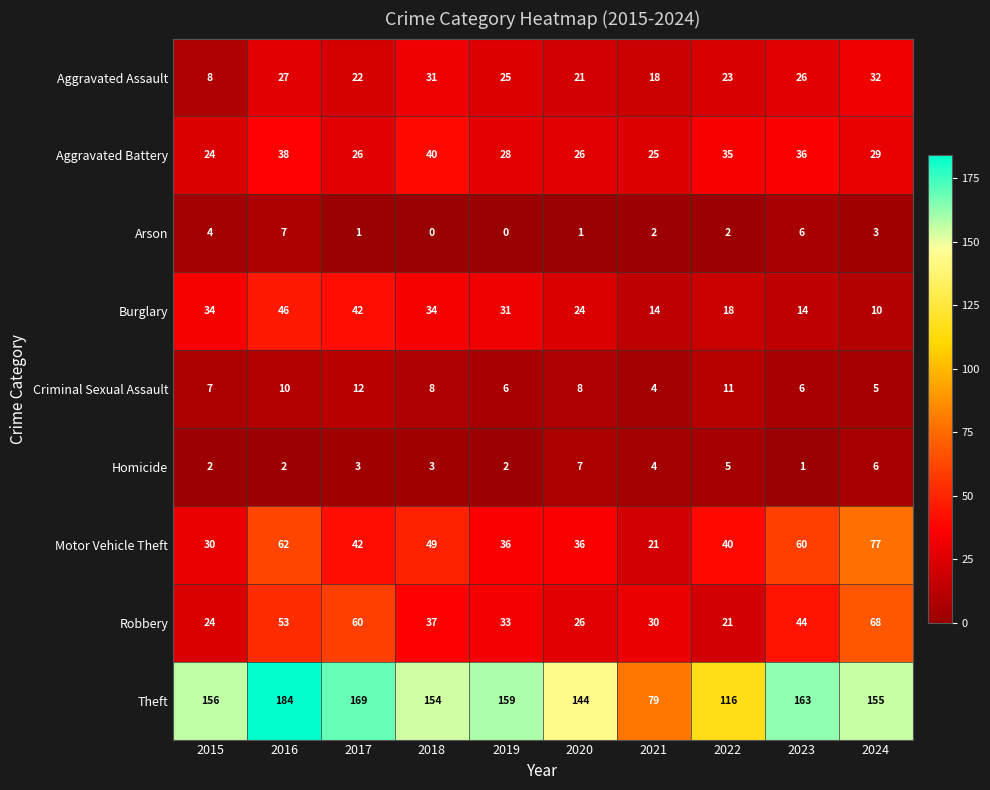

The Criminal Sexual Assault series shows 6 at 2019. True or false?

True